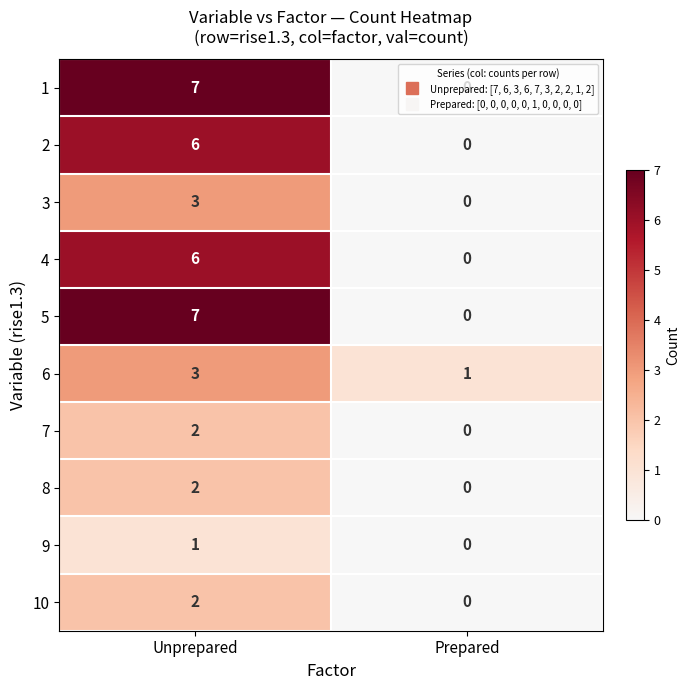

Rank the categories by 1 value from highest to lowest.

Unprepared, Prepared